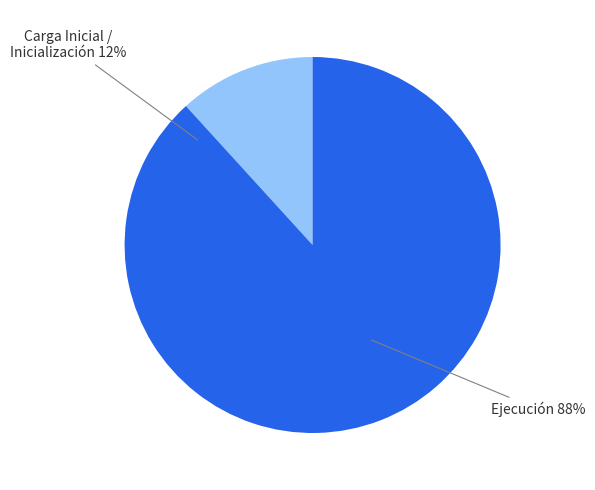

True or false: Carga Inicial accounts for 7% of the total.

False